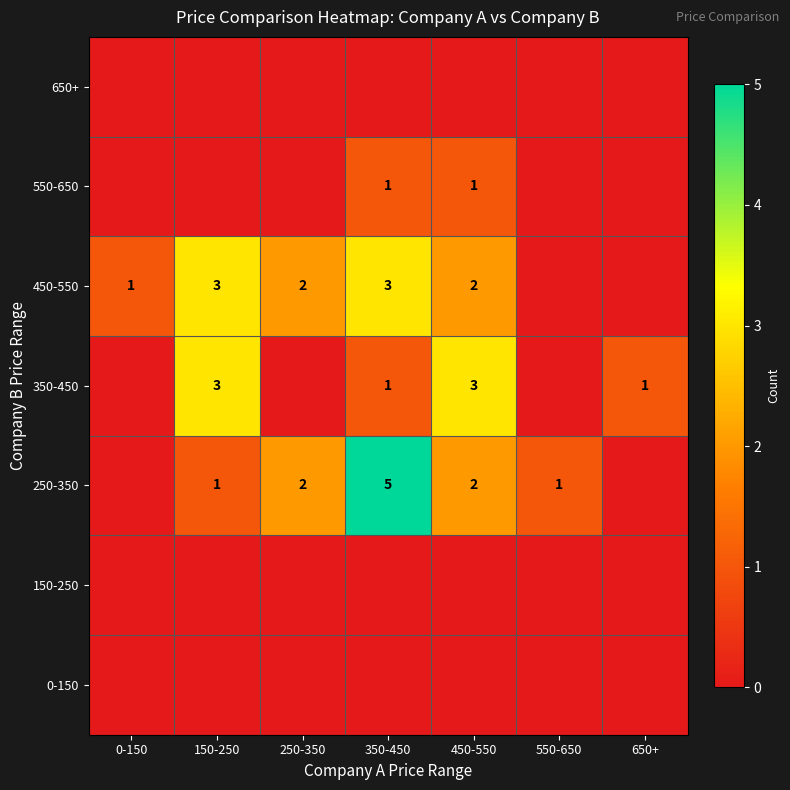

True or false: 550-650 has a value of 2 at 350-450.

False